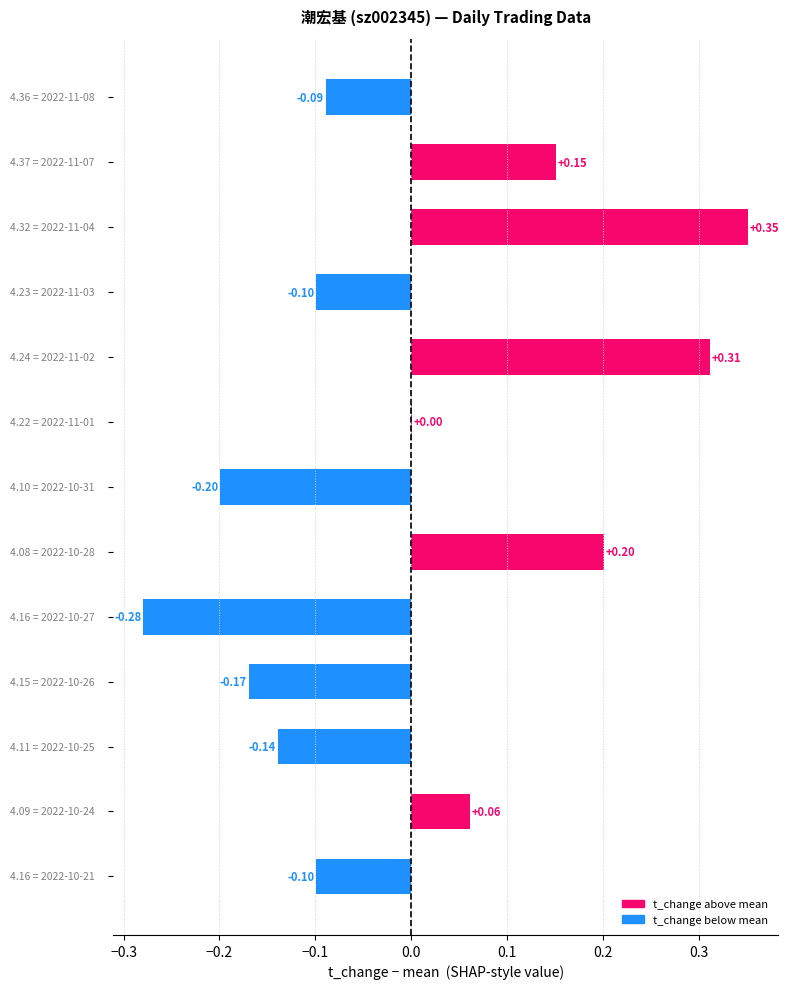

Are the bars horizontal?

Yes